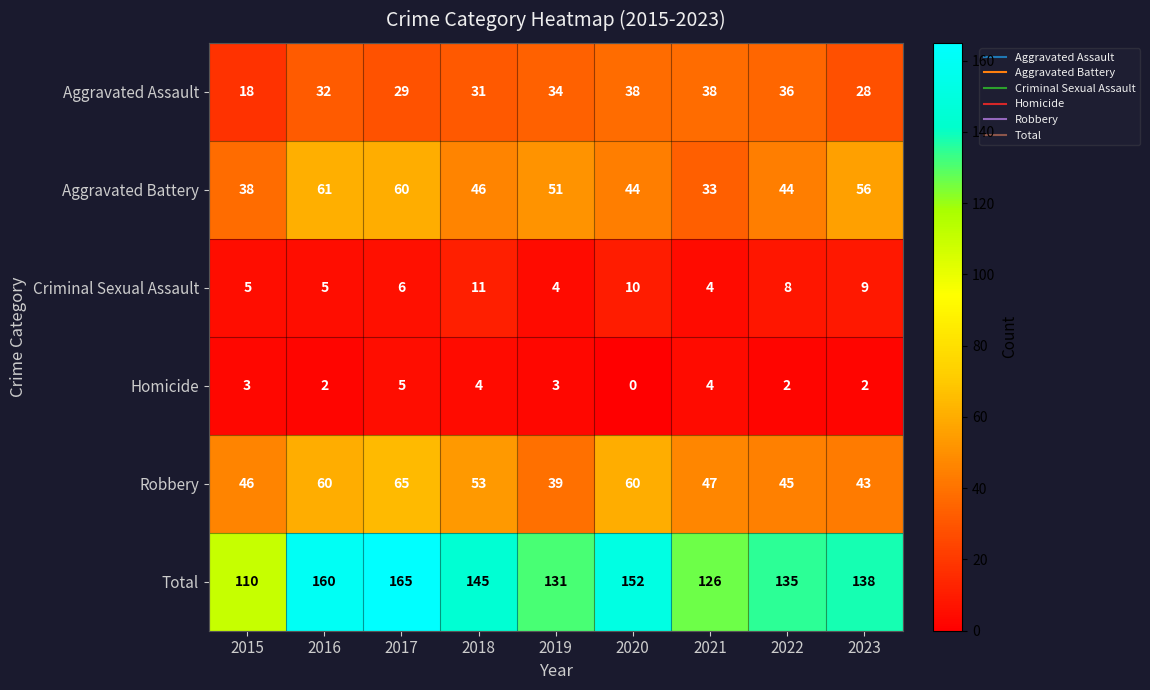

What is the approximate value of Aggravated Battery at 2023, to the nearest 10?

60